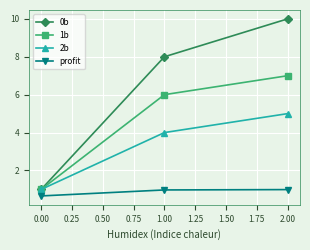

What is the minimum value shown in the chart?

0.7